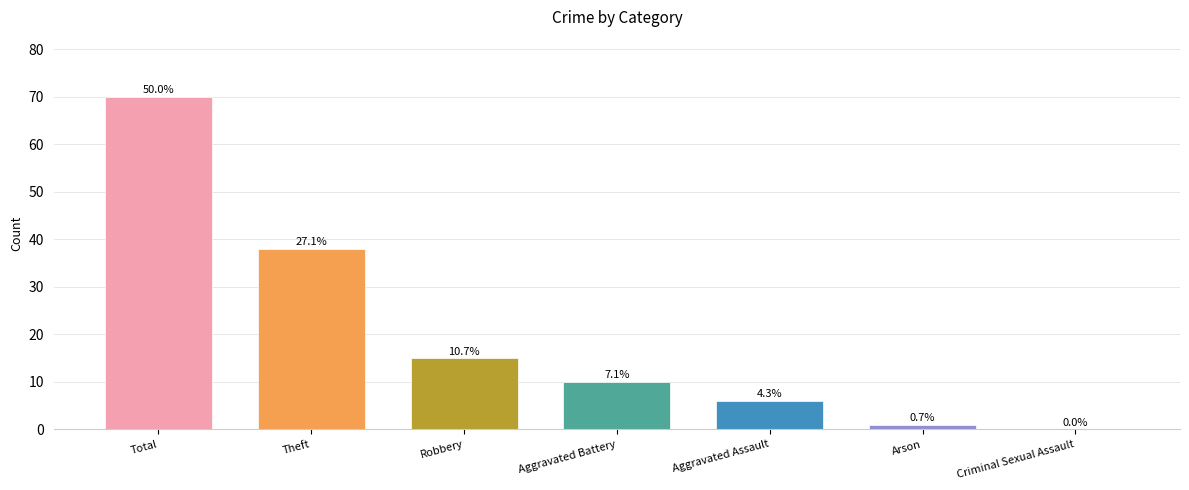

Approximately how many times larger is the value at Total compared to Robbery?

4.7